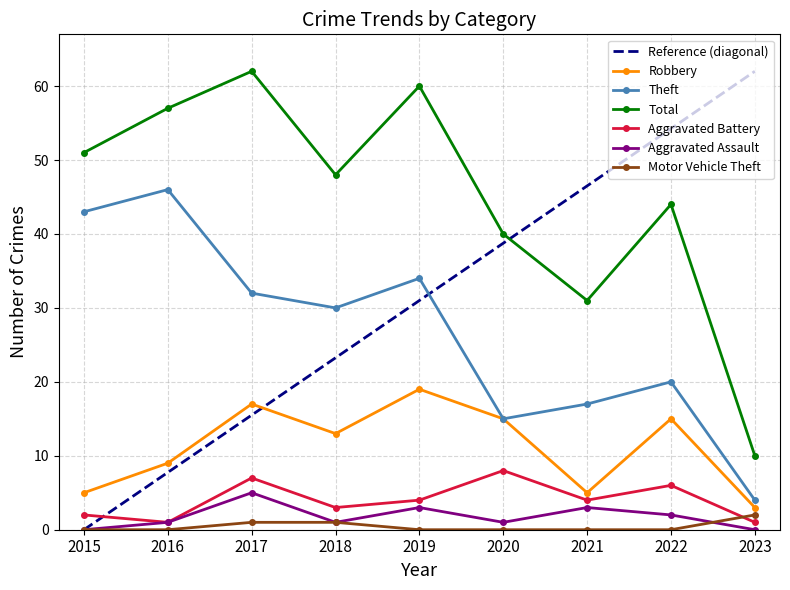

Does the chart have visible grid lines?

Yes